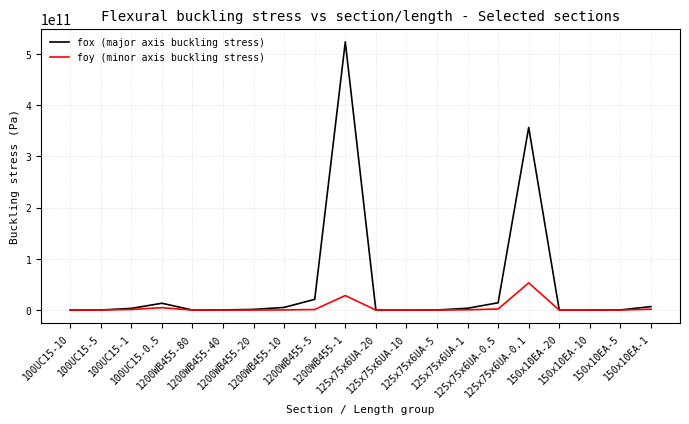

Which series has the largest total across all categories?

fox (major axis buckling stress)